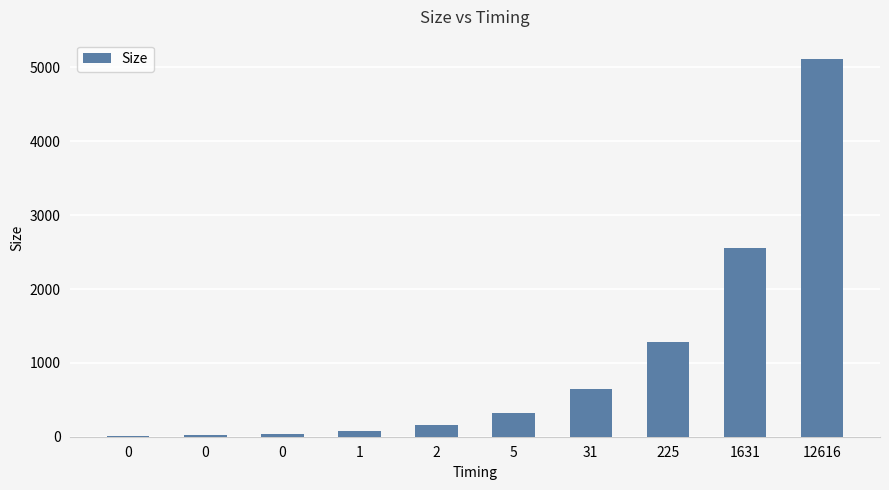

The chart shows a value of 1834 at 12616. True or false?

False